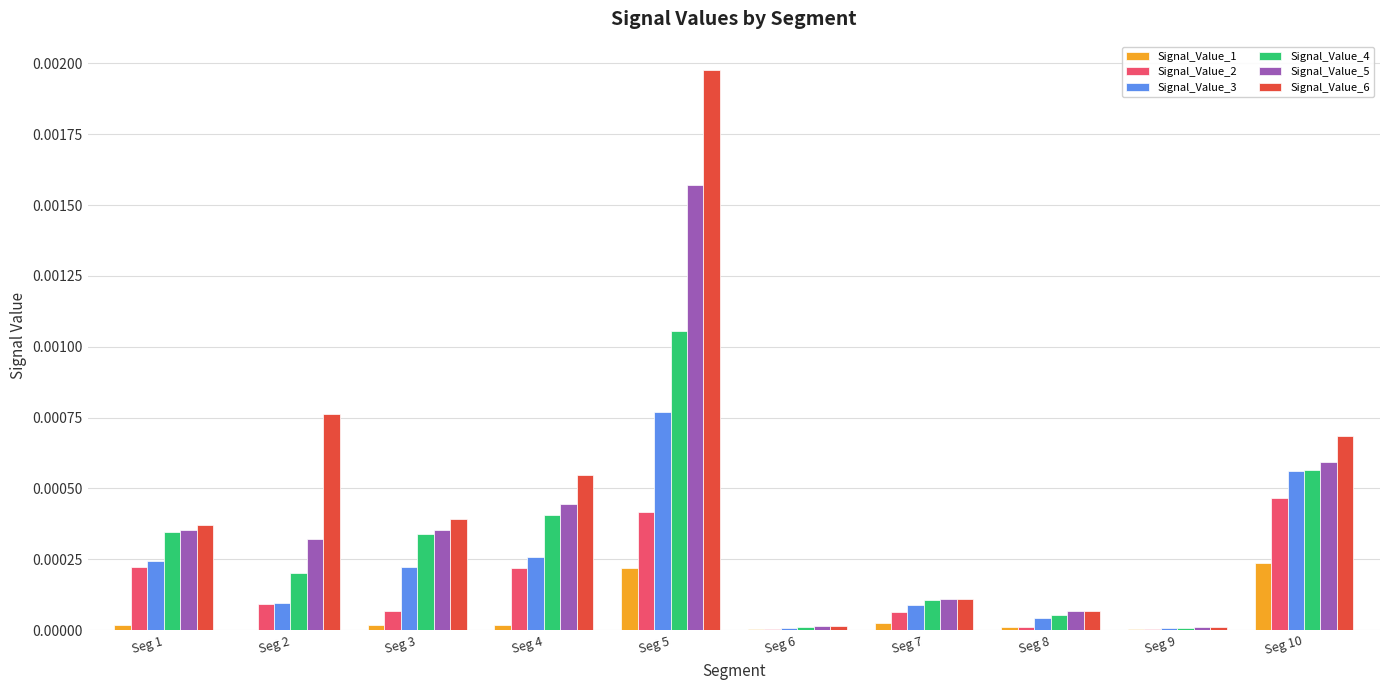

How many groups of bars are there?

10